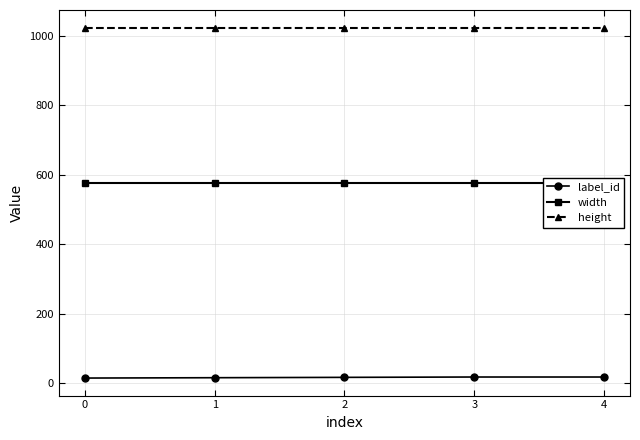

At how many categories does at least one series exceed 202?

5